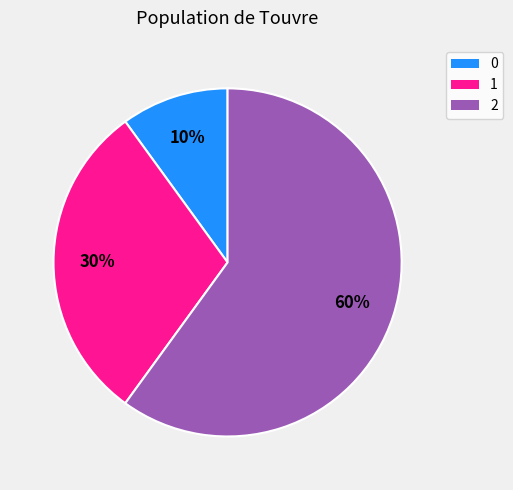

Is it true that 0 is 1% of the pie?

False